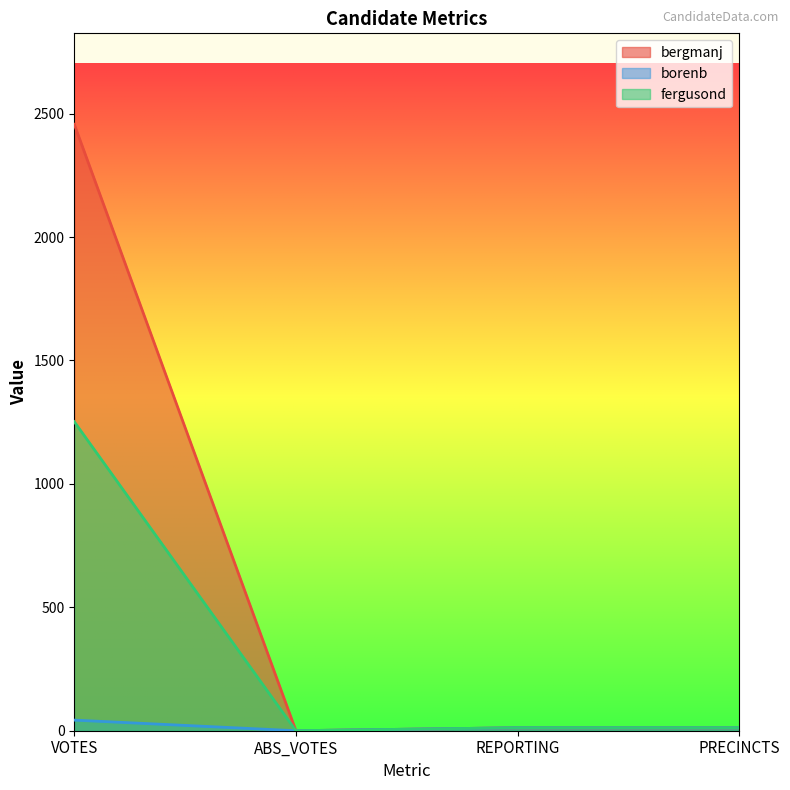

True or false: borenb has more than 0 interior local peaks.

False